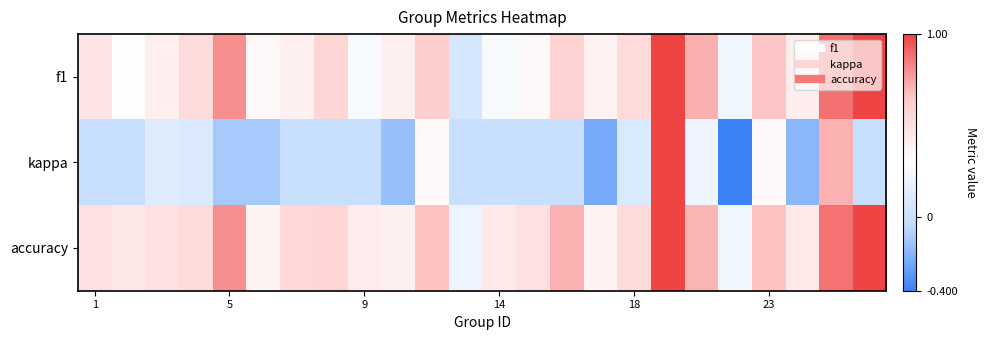

Reading left to right, what are all the values shown in this chart?

f1: 0.5	0.3	0.4	0.5	0.8	0.3	0.4	0.6	0.3	0.4	0.6	0.1	0.3	0.3	0.6	0.4	0.5	1.0	0.7	0.2	0.7	0.4	0.9	1.0
kappa: 0.0	0.0	0.1	0.1	-0.1	-0.1	0.0	0.0	0.0	-0.2	0.3	0.0	0.0	0.0	0.0	-0.2	0.1	1.0	0.2	-0.4	0.3	-0.2	0.7	0.0
accuracy: 0.5	0.5	0.5	0.5	0.8	0.4	0.6	0.6	0.4	0.4	0.7	0.2	0.4	0.5	0.7	0.4	0.5	1.0	0.7	0.2	0.7	0.5	0.9	1.0